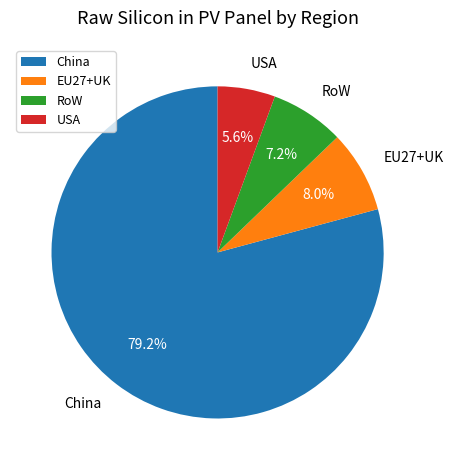

Do RoW and EU27+UK together represent more than half of the pie?

No